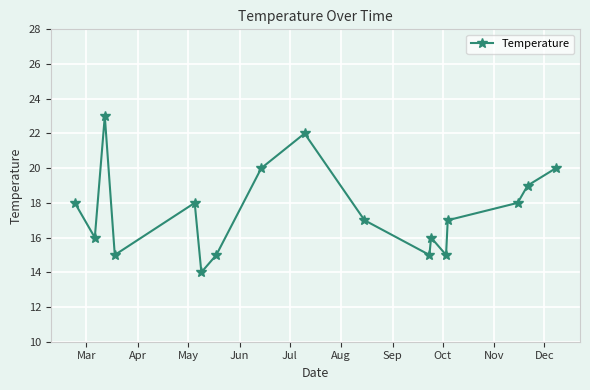

What is the sum of all values?

298